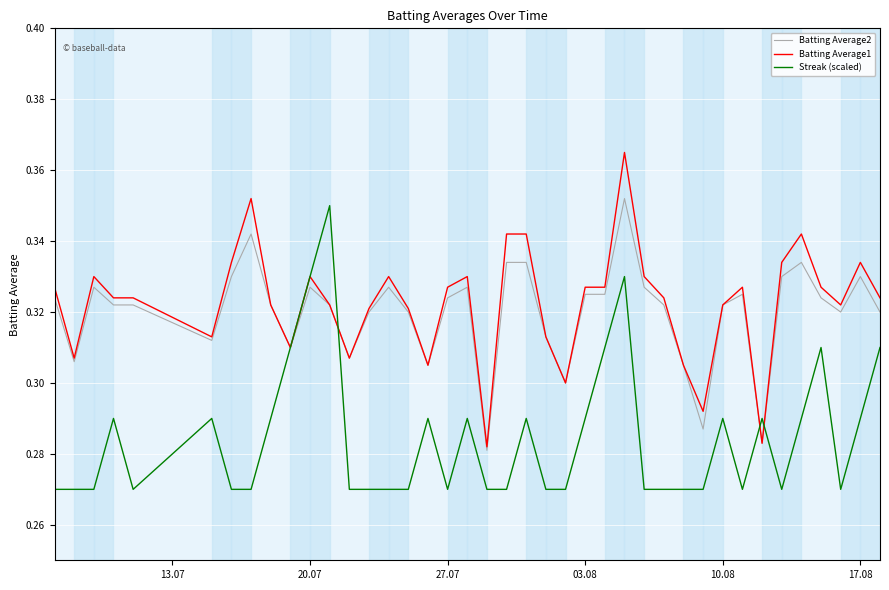

Which series has the widest spread of values?

Batting Average1